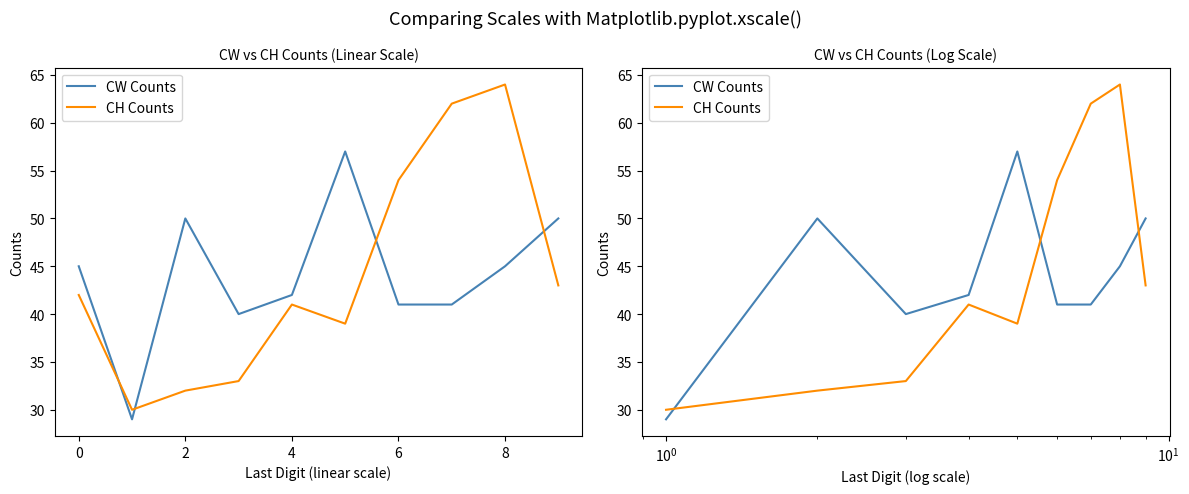

What are all the series names shown in the legend?

CW Counts, CH Counts